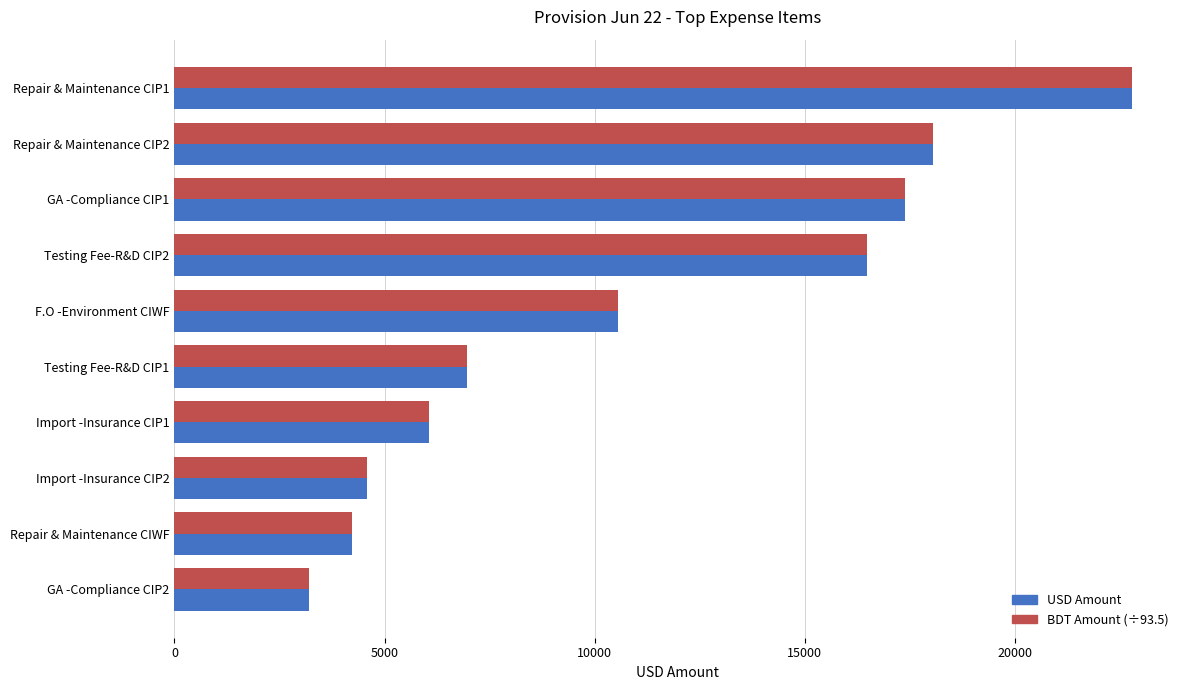

Is the value of BDT Amount (÷93.5) at Import -Insurance CIP1 greater than the value of USD Amount at Testing Fee-R&D CIP2?

No